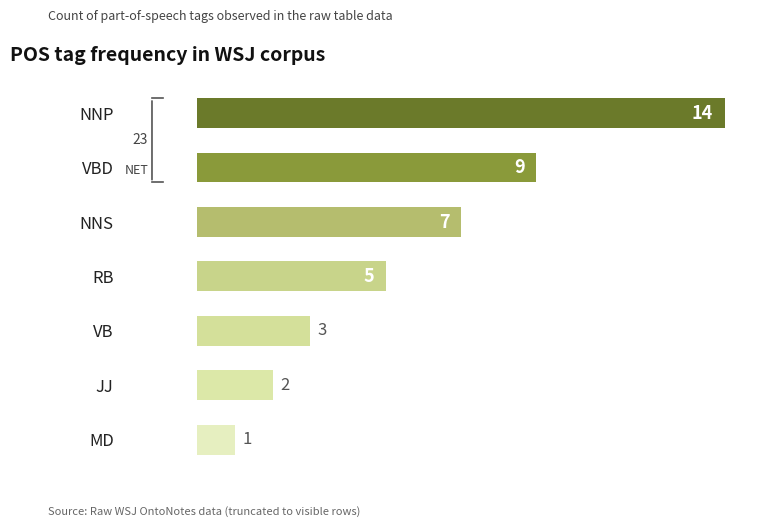

What is the difference between the maximum and minimum values?

13